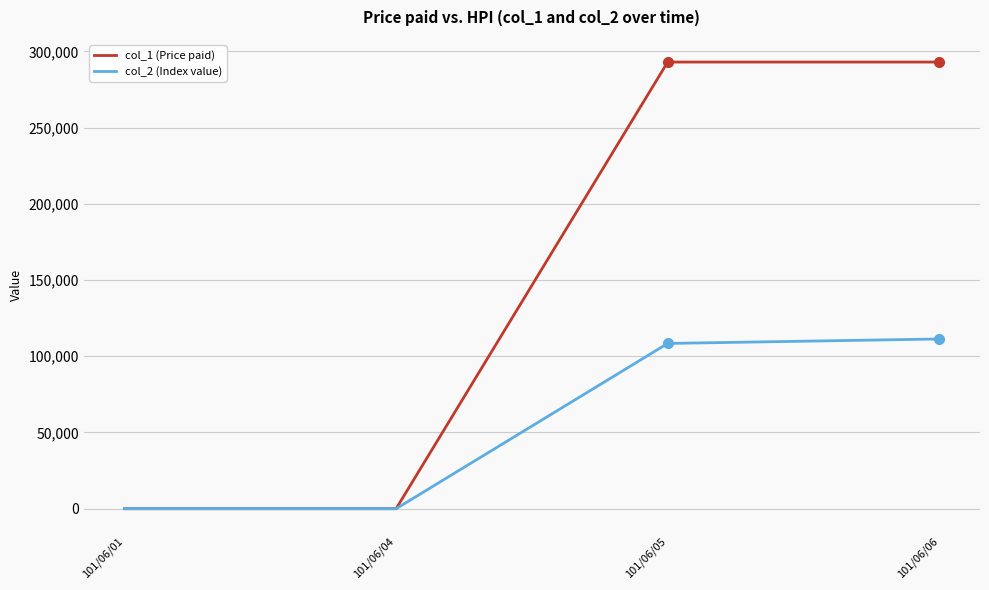

True or false: col_1 (Price paid) has more than 1 points higher than both neighbors.

False